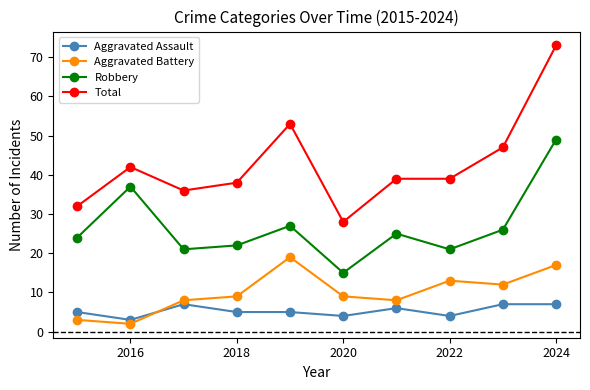

Reading left to right, what are all the values shown in this chart?

Aggravated Assault: 5	3	7	5	5	4	6	4	7	7
Aggravated Battery: 3	2	8	9	19	9	8	13	12	17
Robbery: 24	37	21	22	27	15	25	21	26	49
Total: 32	42	36	38	53	28	39	39	47	73